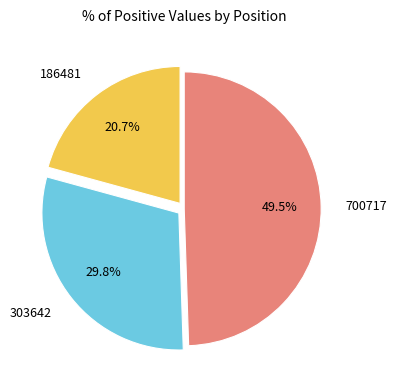

Rank the categories by value from highest to lowest.

700717, 303642, 186481